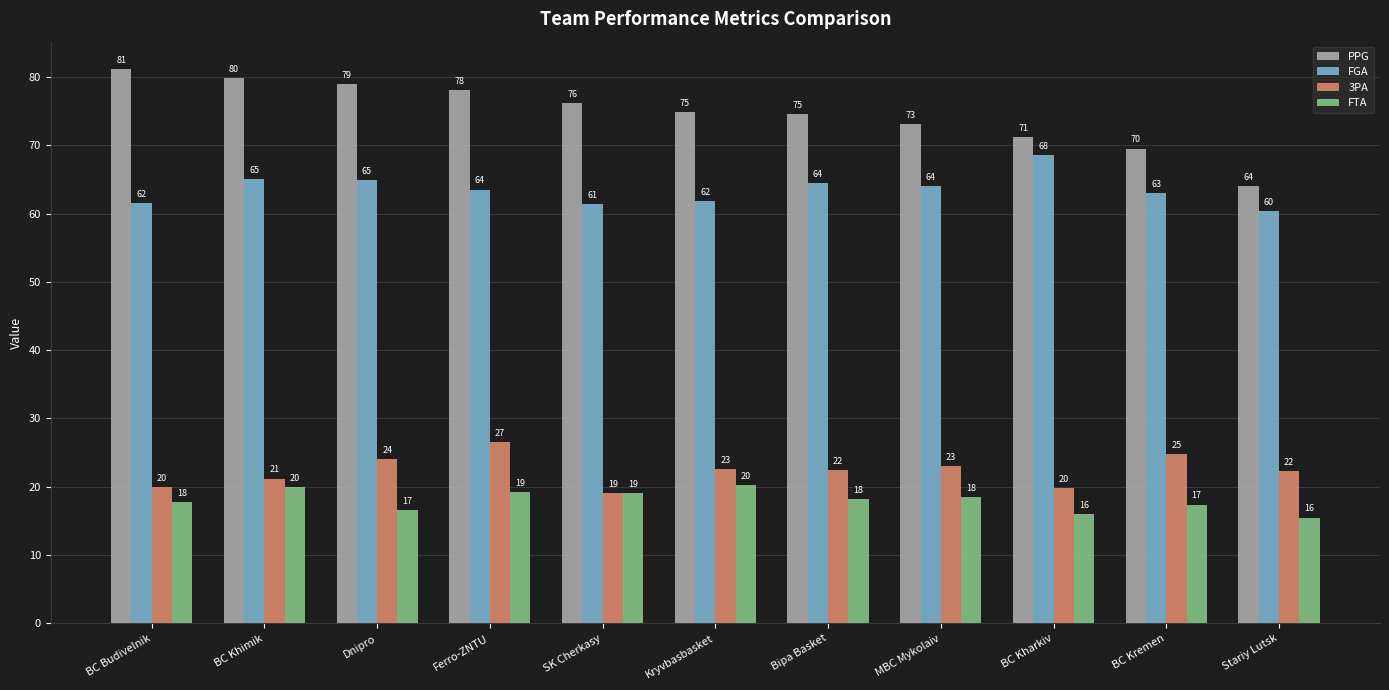

What is the difference between the second highest and minimum values in the 3PA series?

5.7